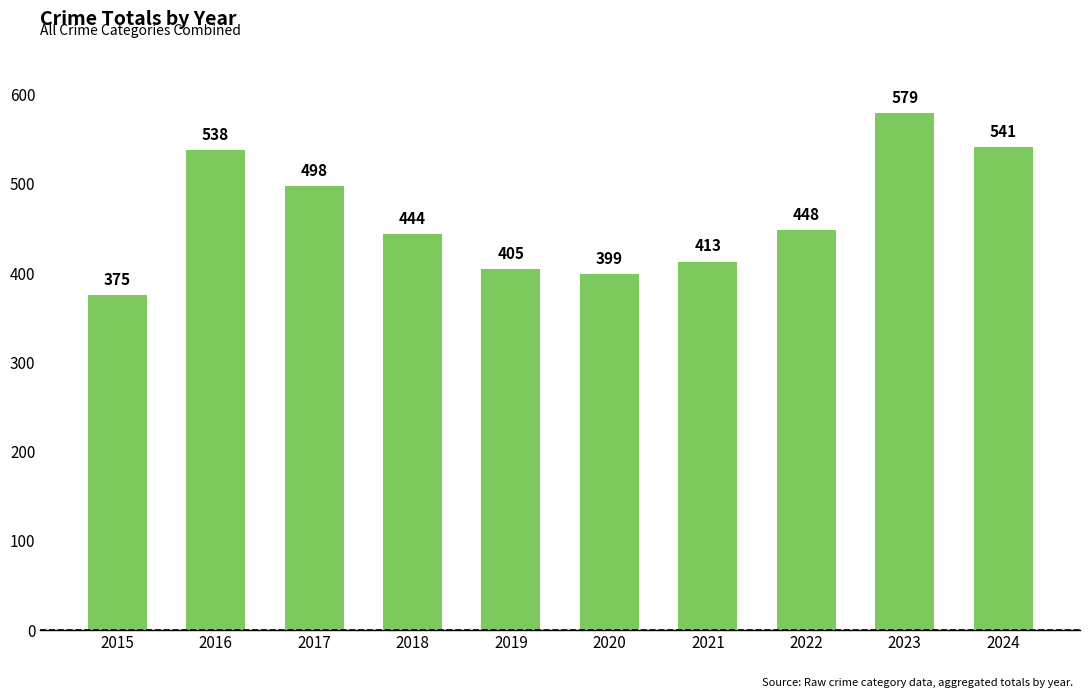

List the labels in order of value, smallest first.

2015, 2020, 2019, 2021, 2018, 2022, 2017, 2016, 2024, 2023